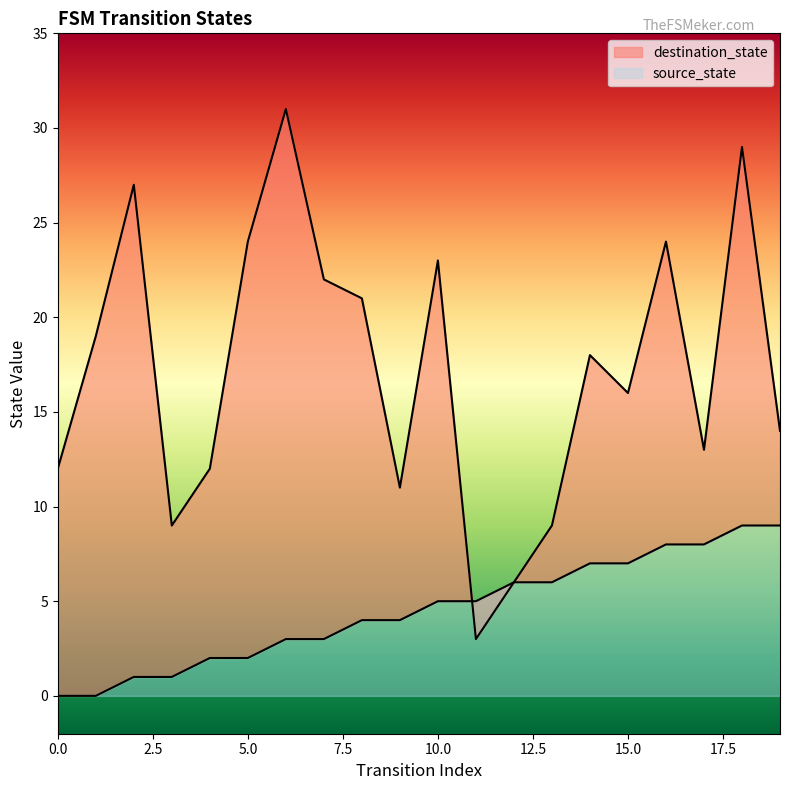

Is it true that source_state equals 3 at 5?

False